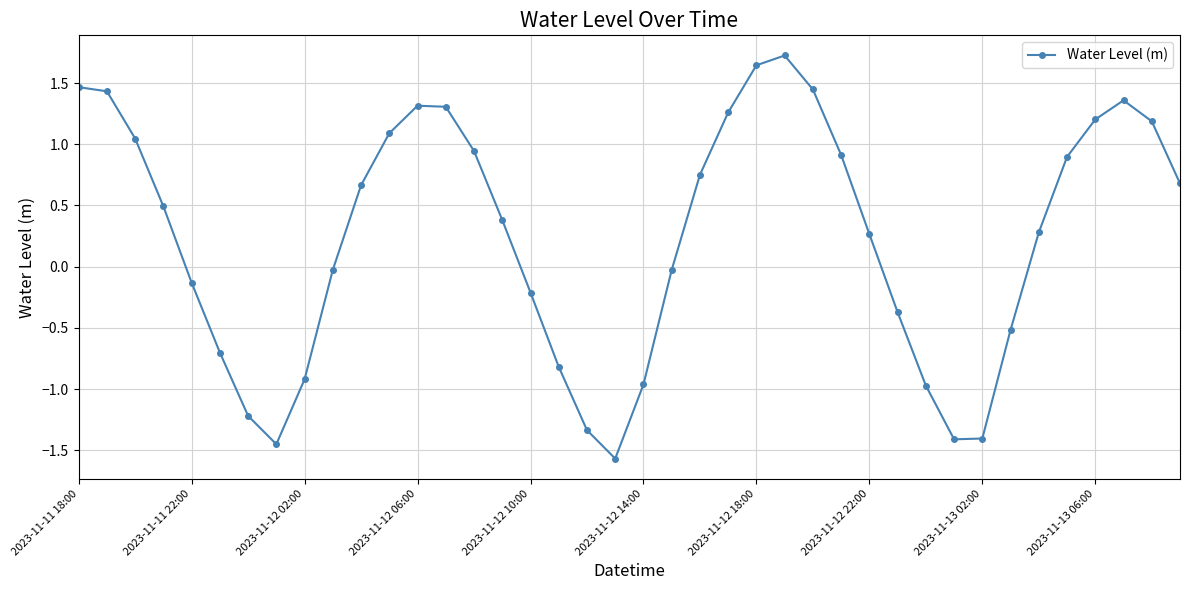

What is the difference between the second highest and minimum values?

3.2